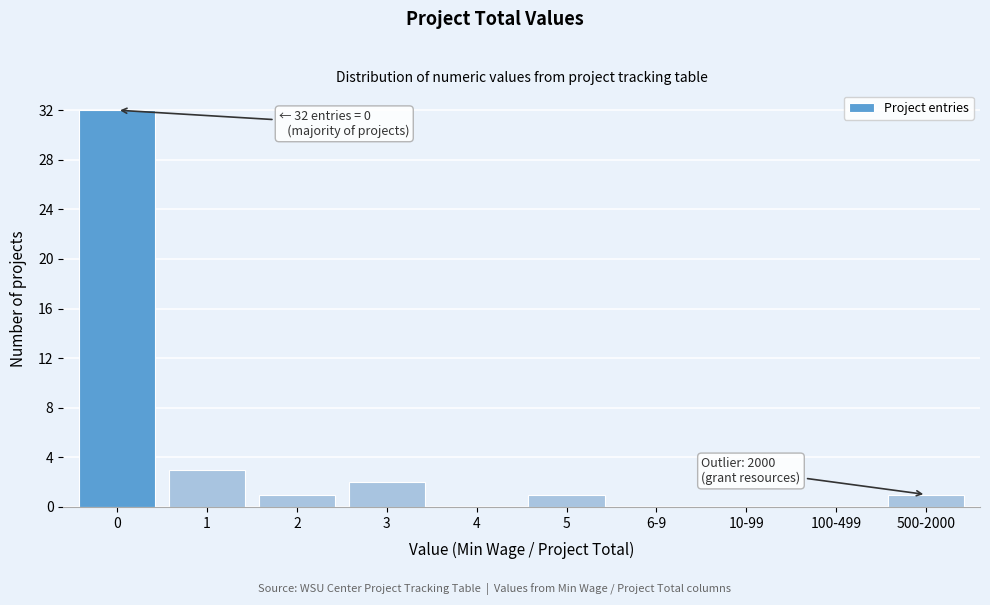

Reading right to left, list all the values displayed in this chart.

500-2000=1	100-499=0	10-99=0	6-9=0	5=1	4=0	3=2	2=1	1=3	0=32